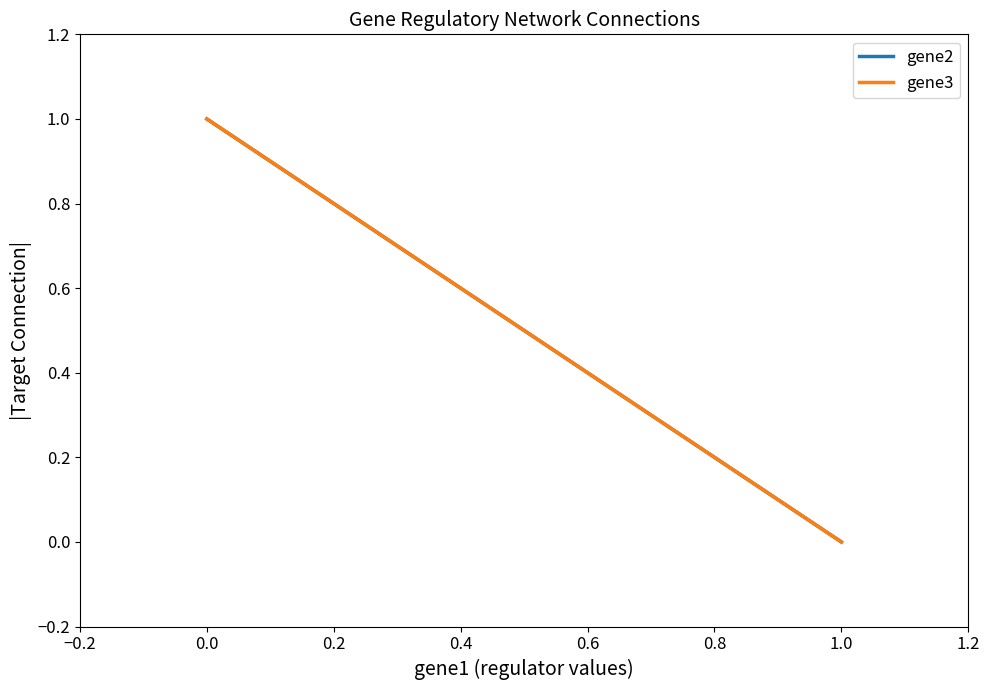

What are all the series names shown in the legend?

gene2, gene3